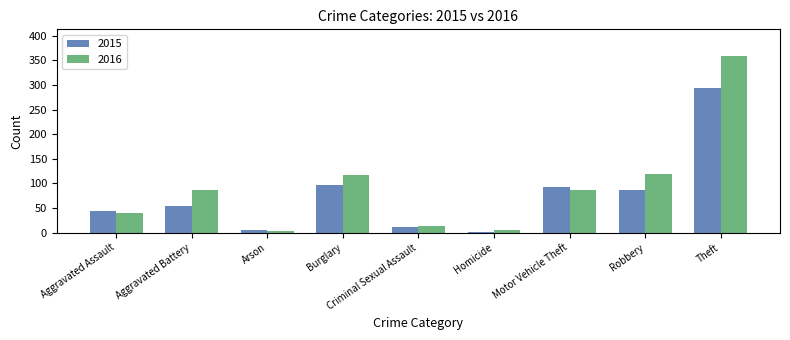

At how many categories does at least one series exceed 164?

1